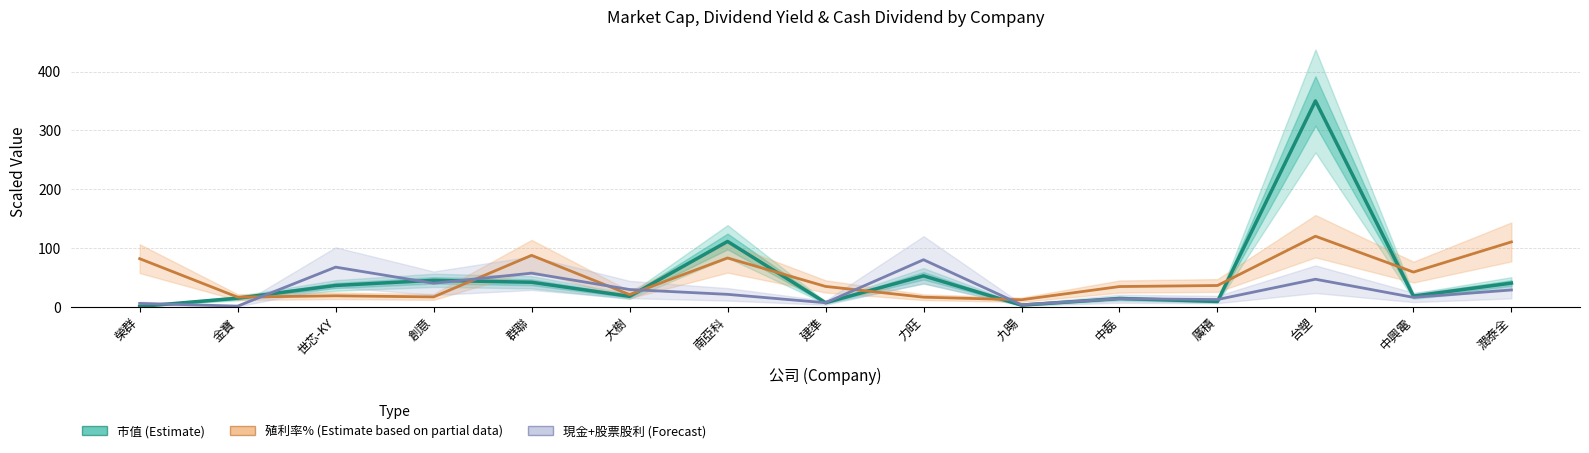

True or false: 市值 (Estimate) has more than 1 points higher than both neighbors.

True